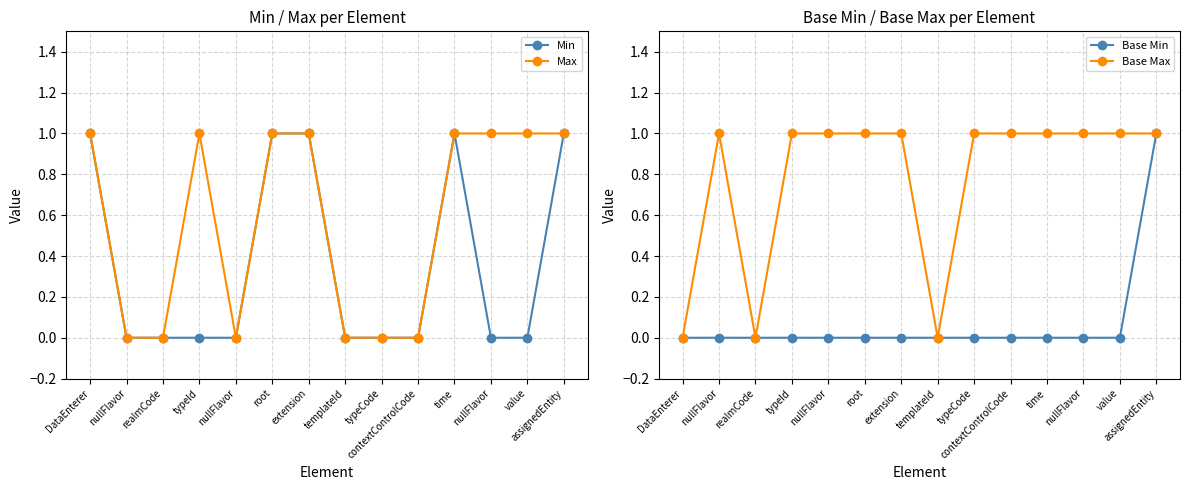

What is the difference between the second highest and second lowest values in the Max series?

1